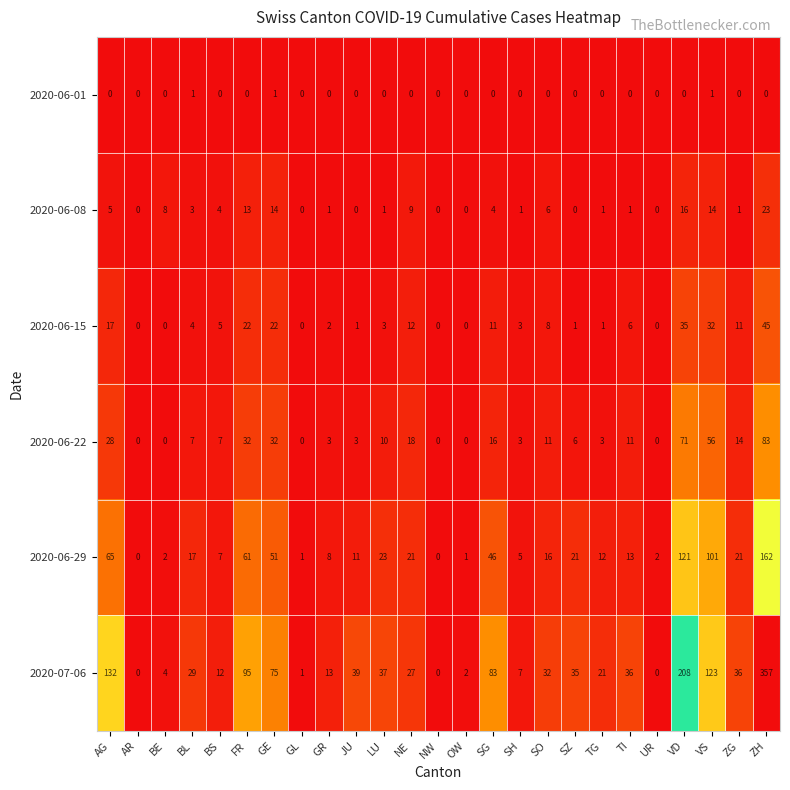

True or false: 2020-07-06 has a value of 212 at NW.

False